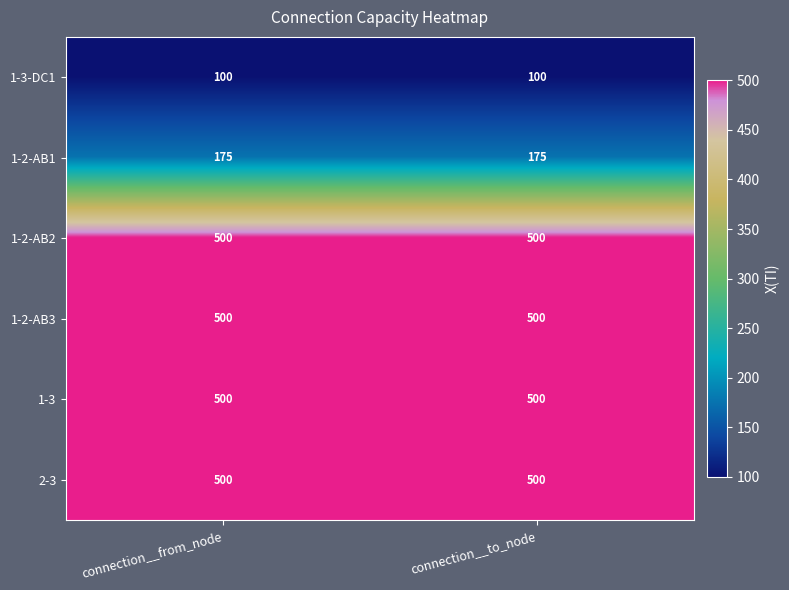

What is the total value across all series at connection__from_node?

2275